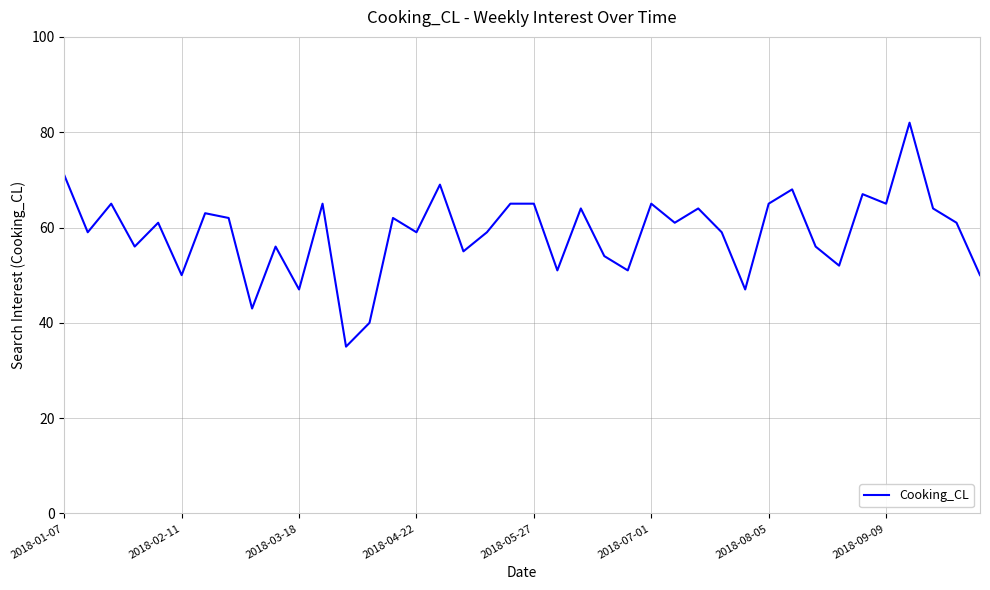

What is the maximum value shown in the chart?

82